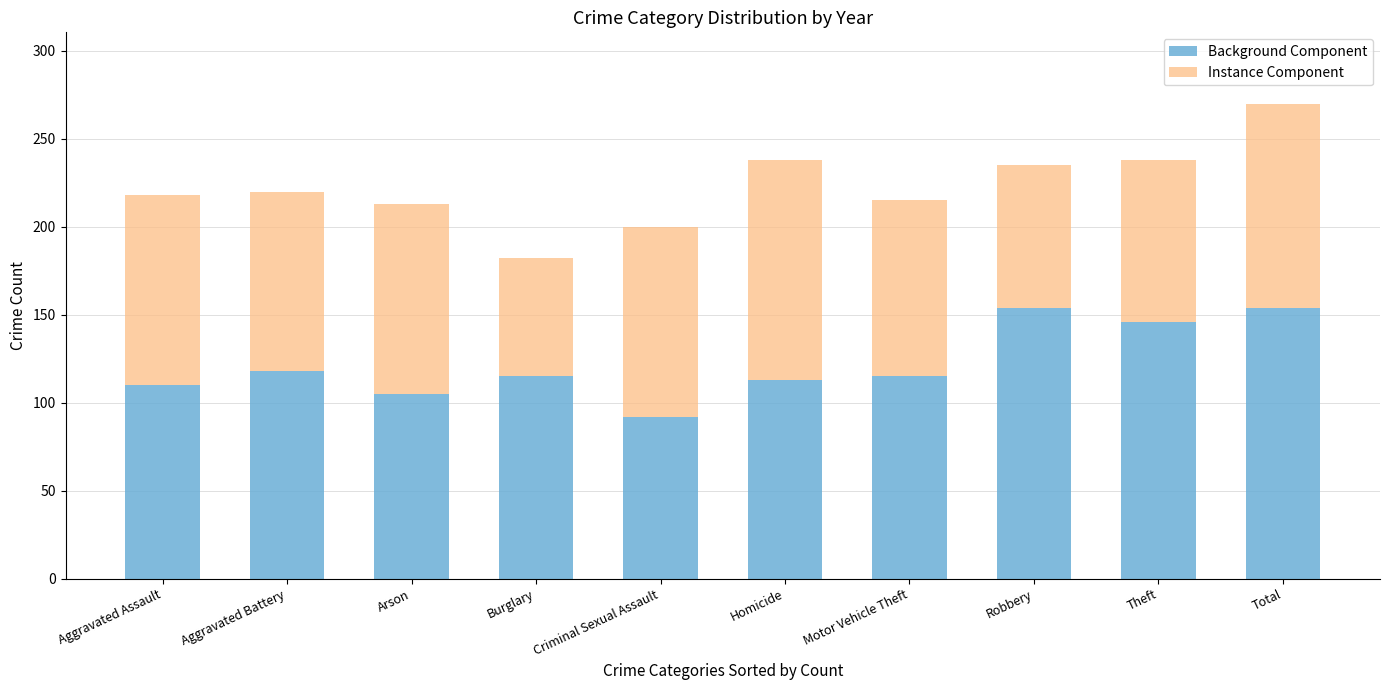

The Background Component series shows 262 at Theft. True or false?

False